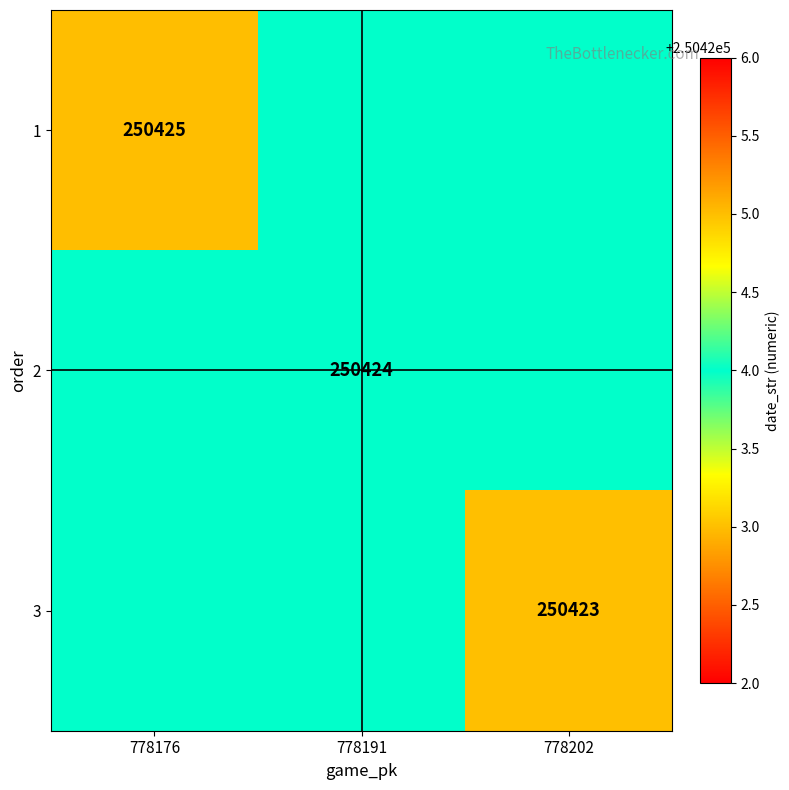

Is it true that 3 equals 250423 at 778202?

True